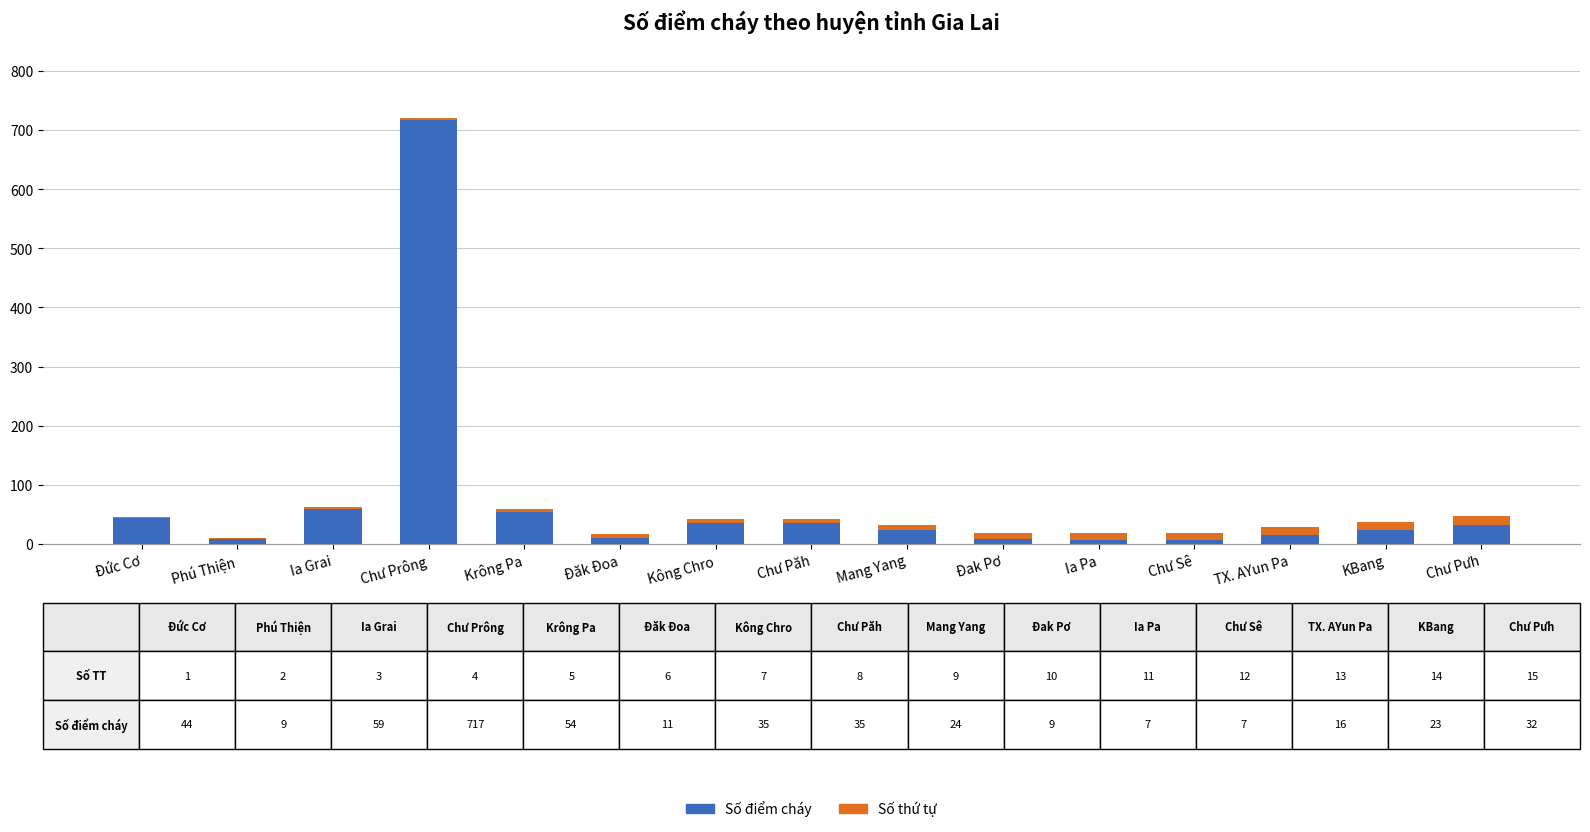

The value of Số điểm cháy at Krông Pa is 54. True or false?

True